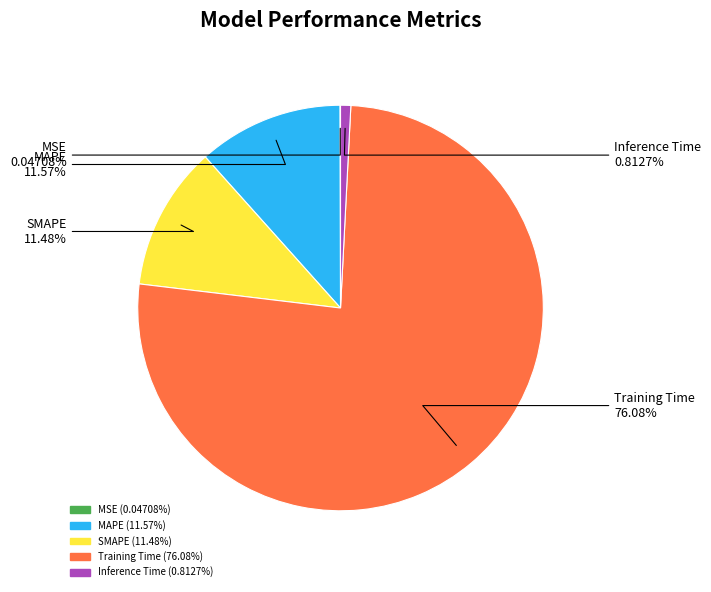

Which slice is the largest?

Training Time